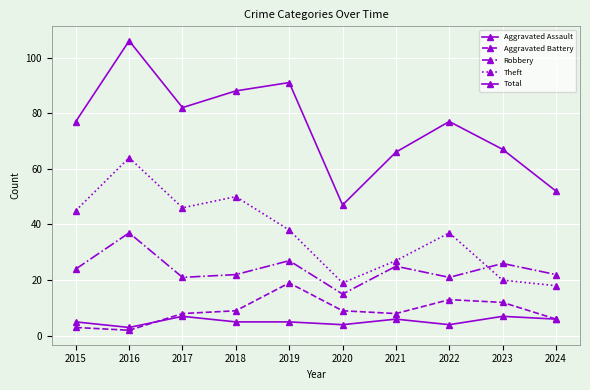

Count the number of categories in the chart.

10